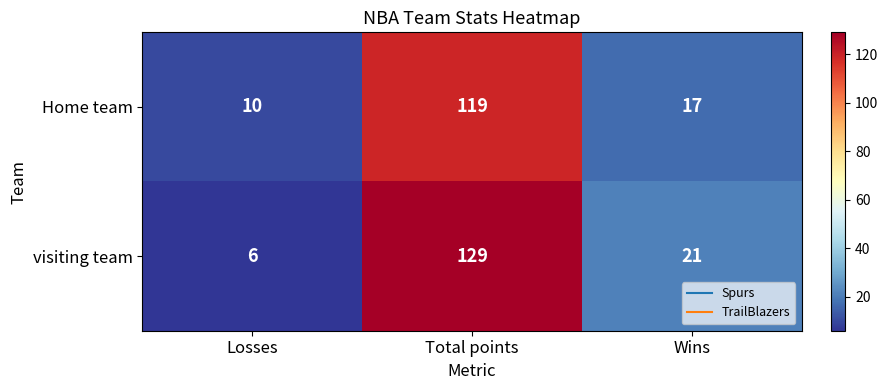

Reading left to right, list all the values displayed in this chart.

Home team: 10	119	17
visiting team: 6	129	21